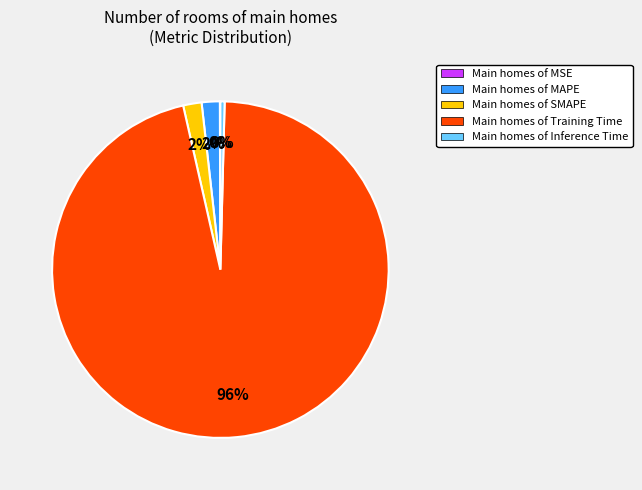

Which category has the biggest portion of the pie?

Main homes of Training Time